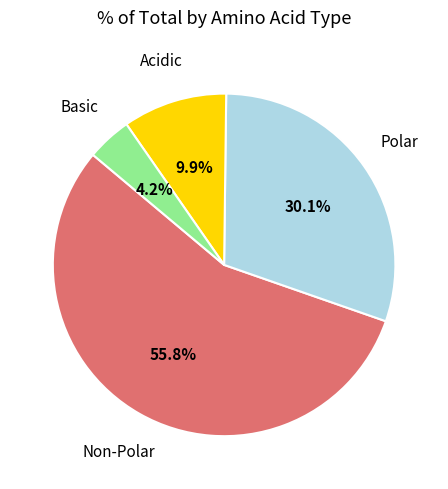

Is there any slice that represents more than half of the pie?

Yes